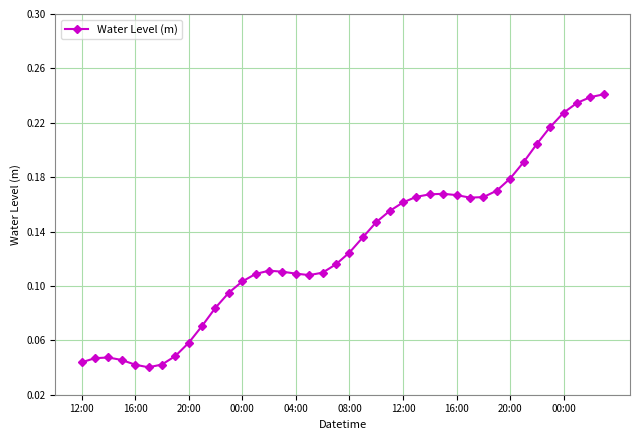

Count the values in the range 0 to 1.

40